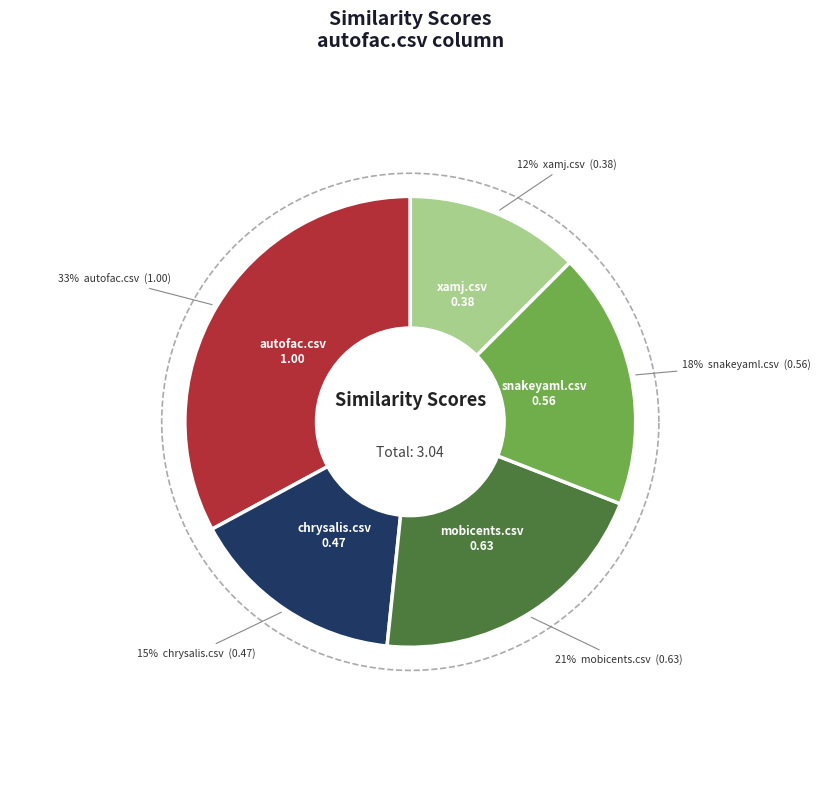

Rank the categories by value from highest to lowest.

autofac.csv, mobicents.csv, snakeyaml.csv, chrysalis.csv, xamj.csv